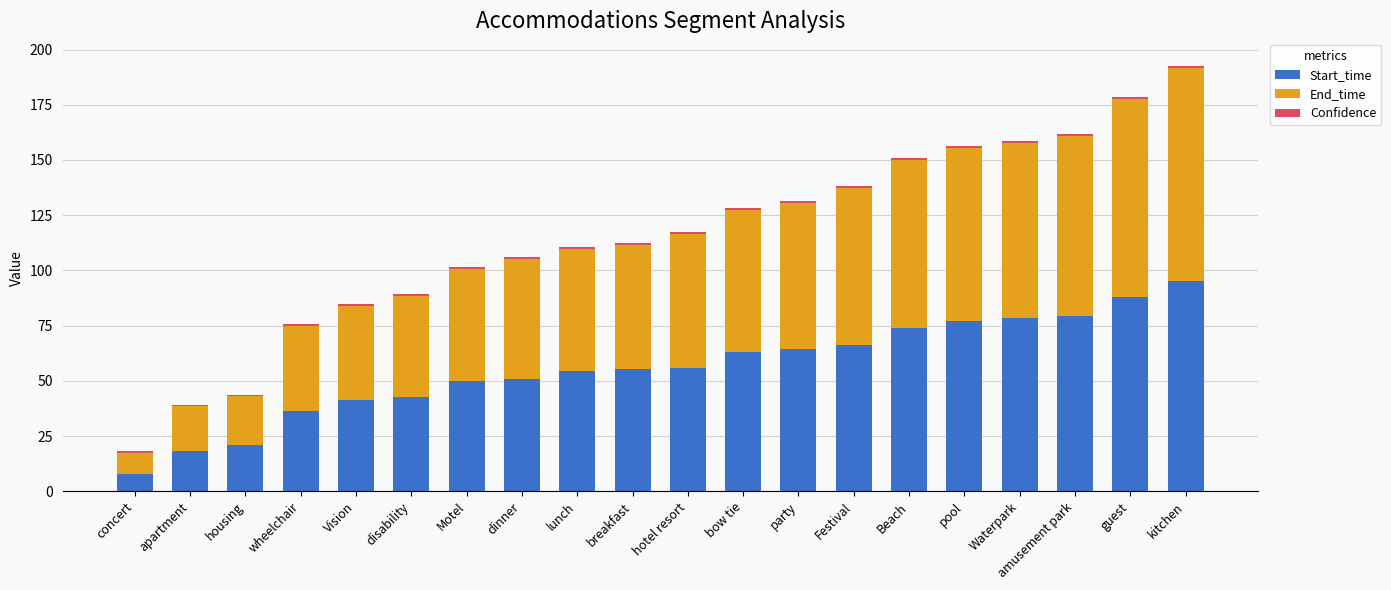

At which category is the sum across all series the highest?

kitchen